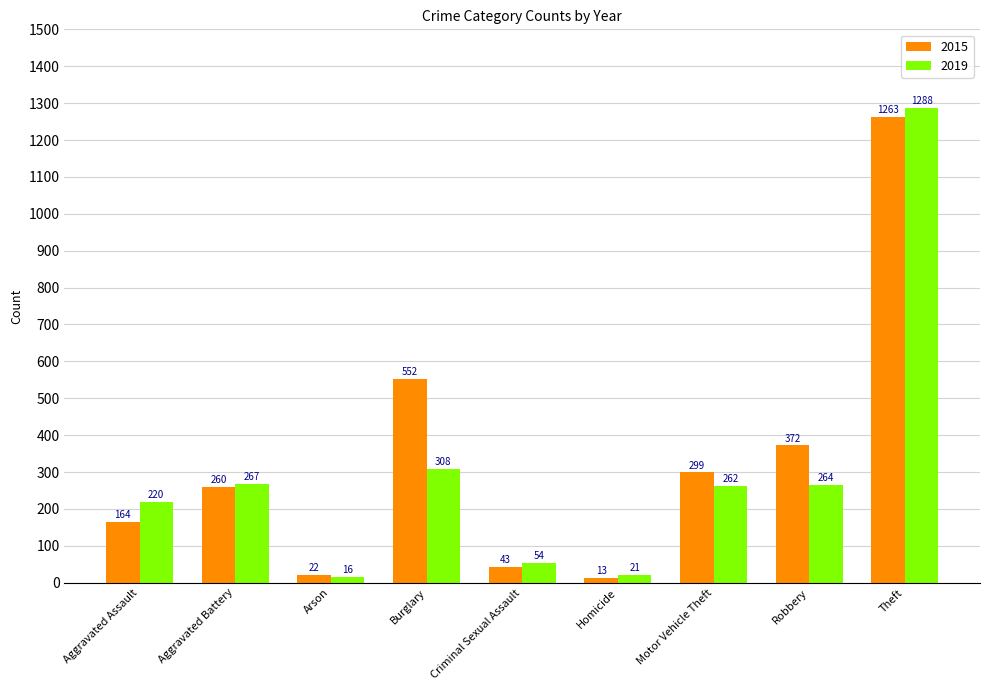

What is the difference between the second highest and second lowest values in the 2015 series?

530